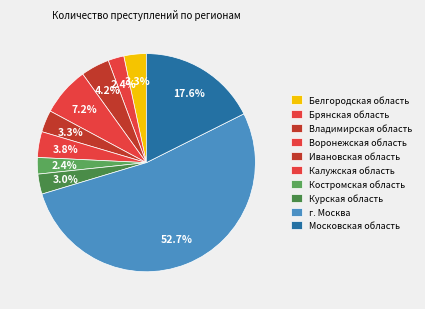

What is the largest slice in the pie chart?

г. Москва